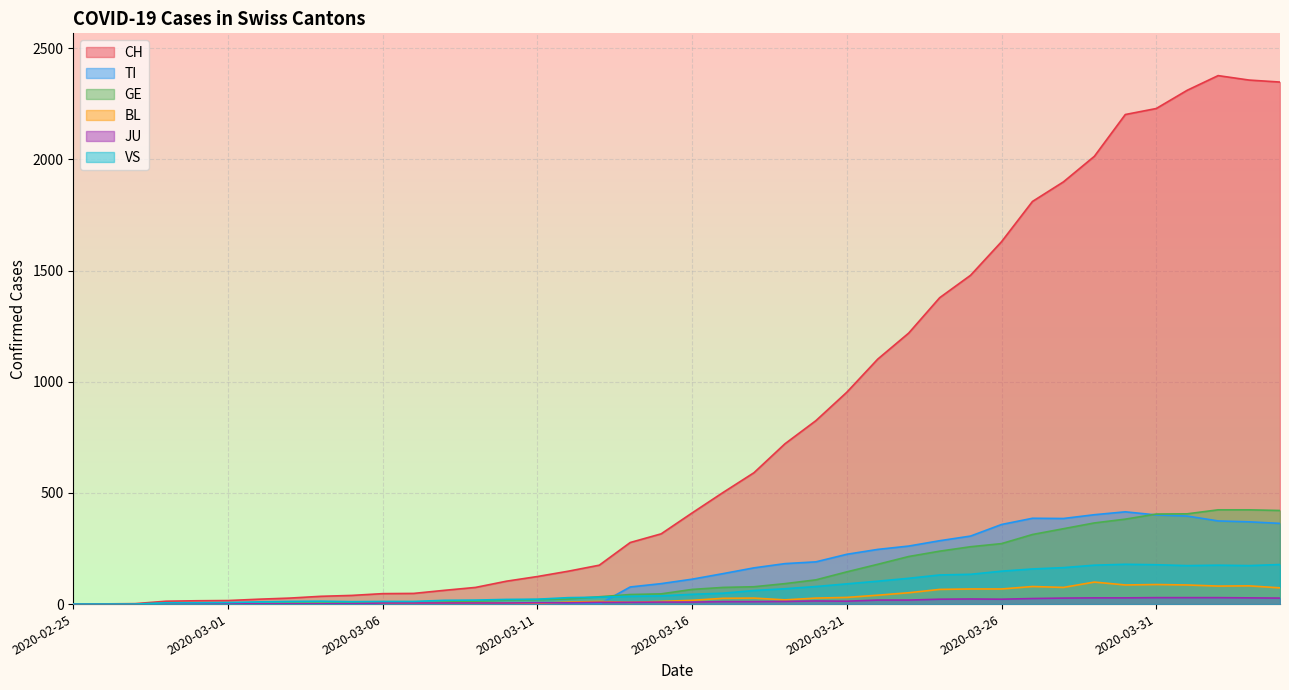

Does the chart display data point markers on the line(s)?

No